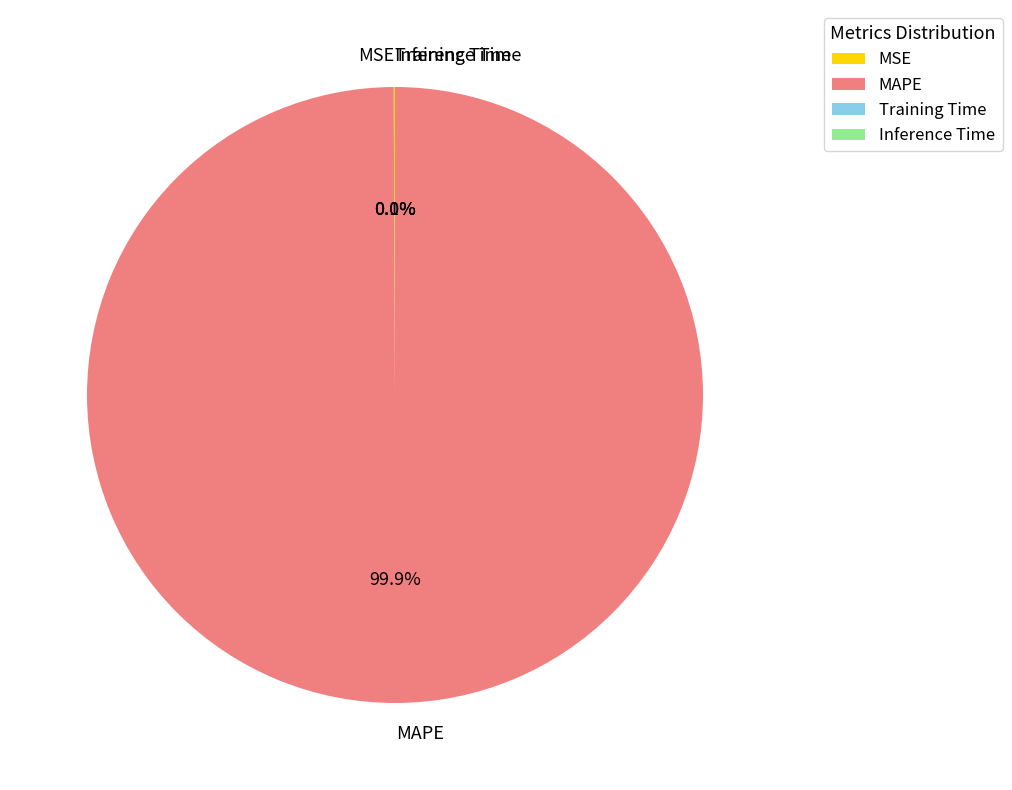

Is MAPE the majority of the pie?

Yes